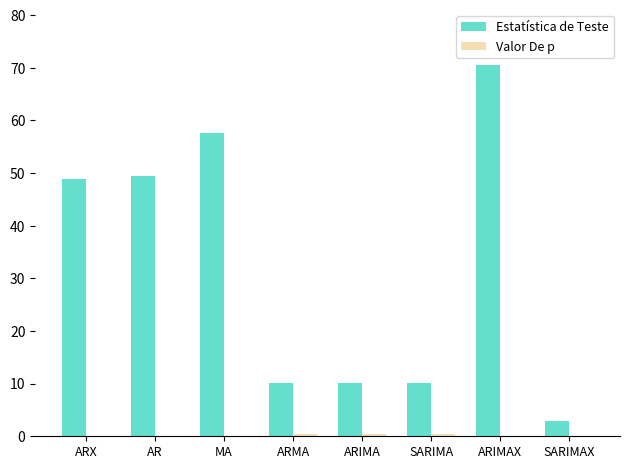

The Estatística de Teste series shows 49.4 at AR. True or false?

True